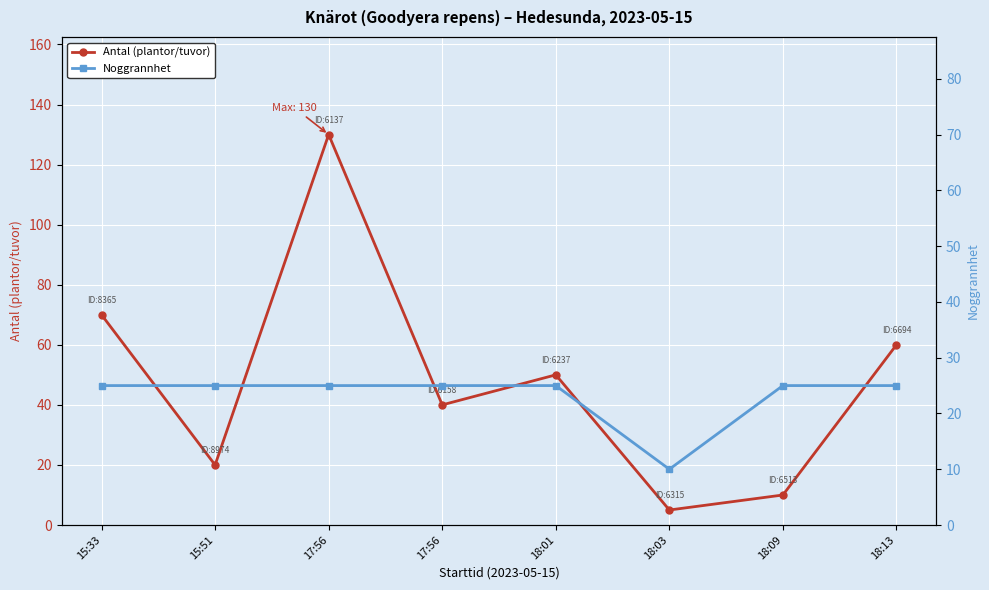

Which series has the widest spread of values?

Antal (plantor/tuvor)